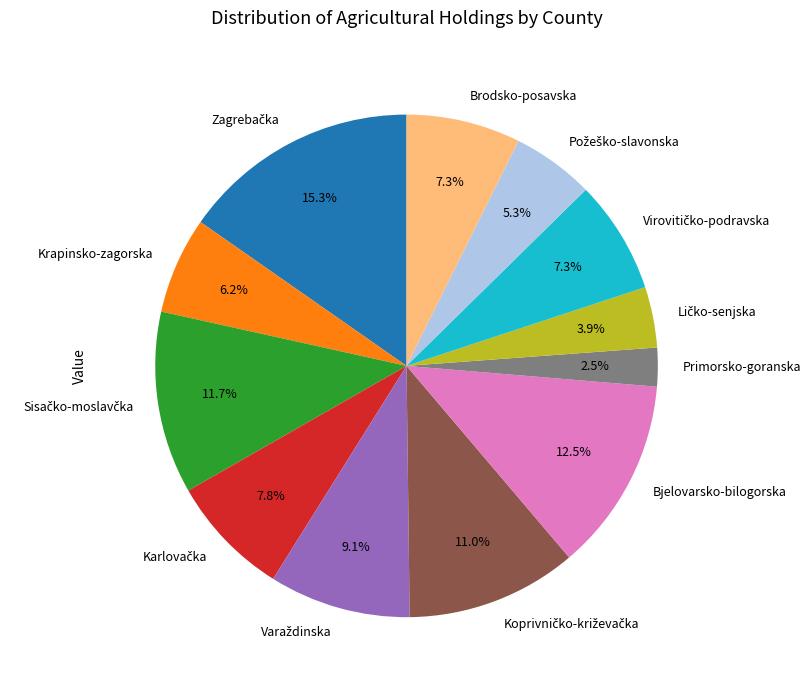

How many segments does this pie chart have?

12